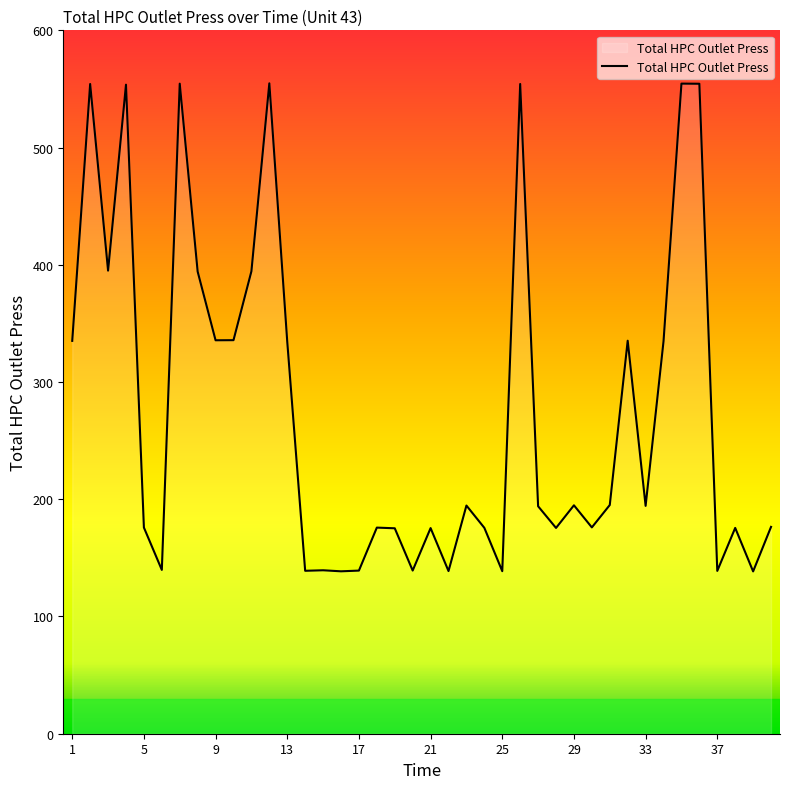

What is the value of the 28th point from the left?

175.5